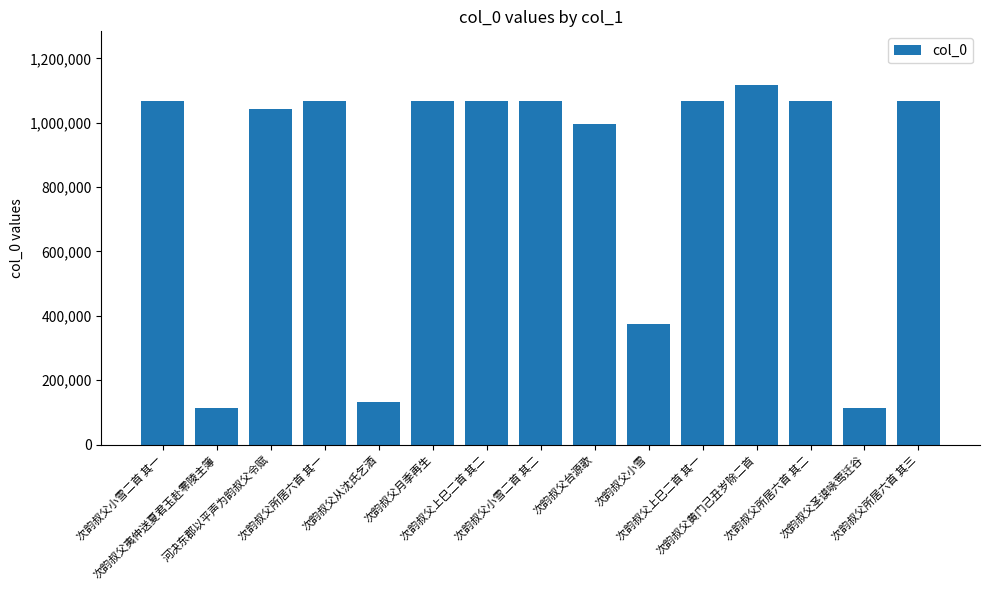

At which label does the data first exceed 1065849?

次韵叔父小雪二首 其一